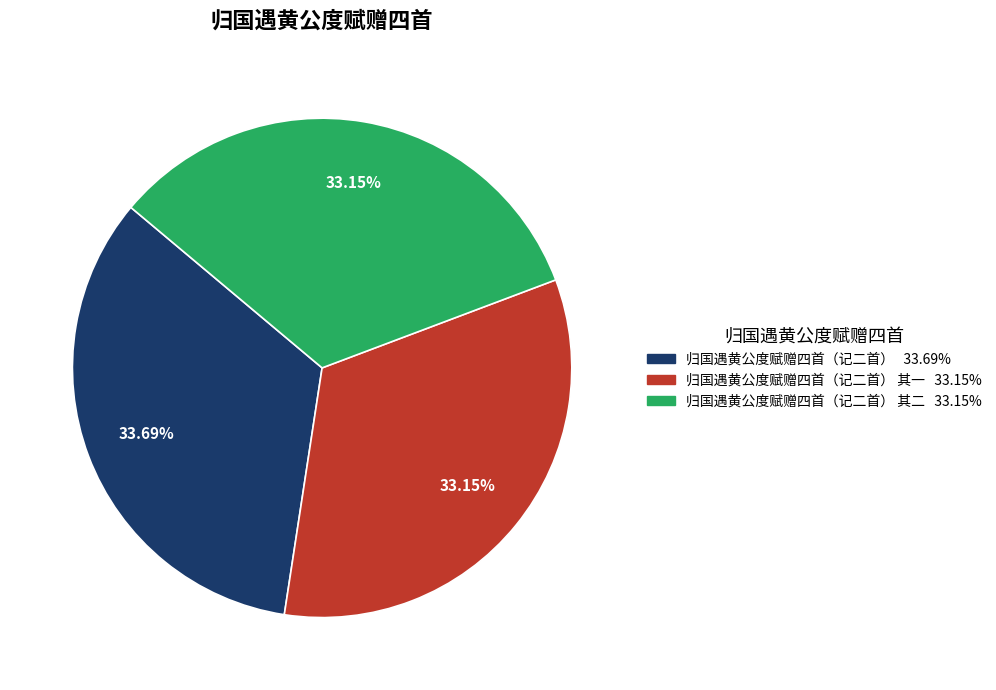

Does any single category account for the majority?

No